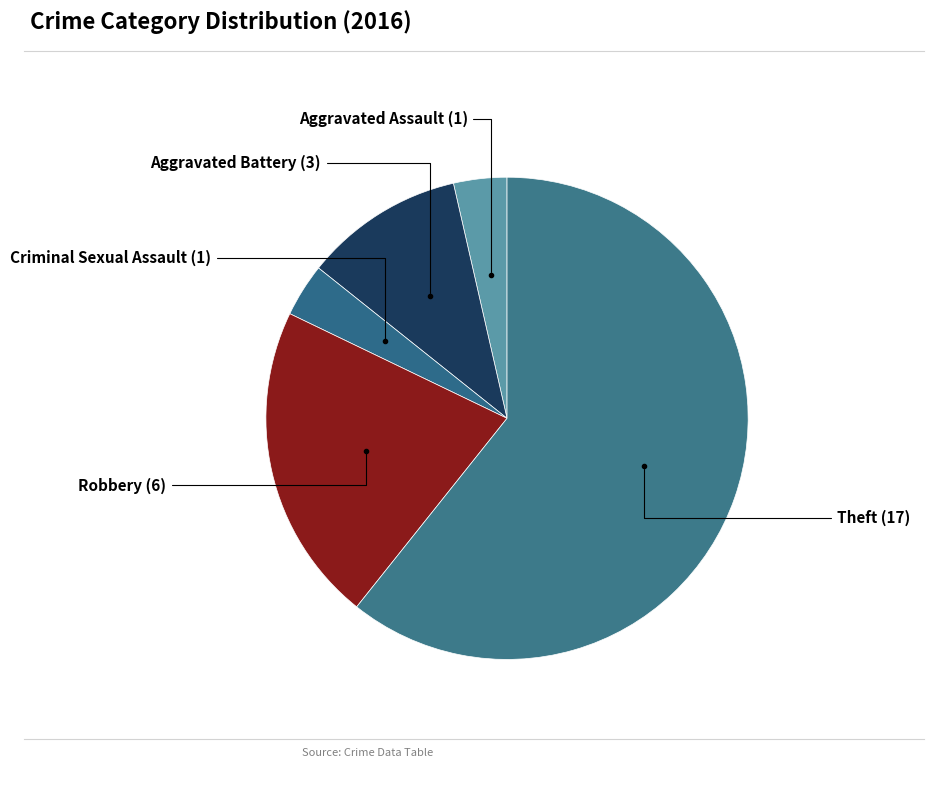

Count the number of slices in the pie.

5